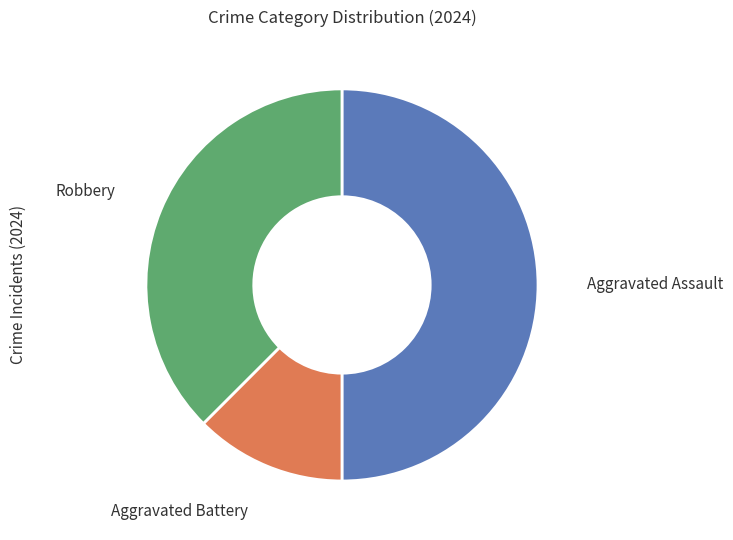

The Aggravated Assault slice represents 43% of the pie. True or false?

False